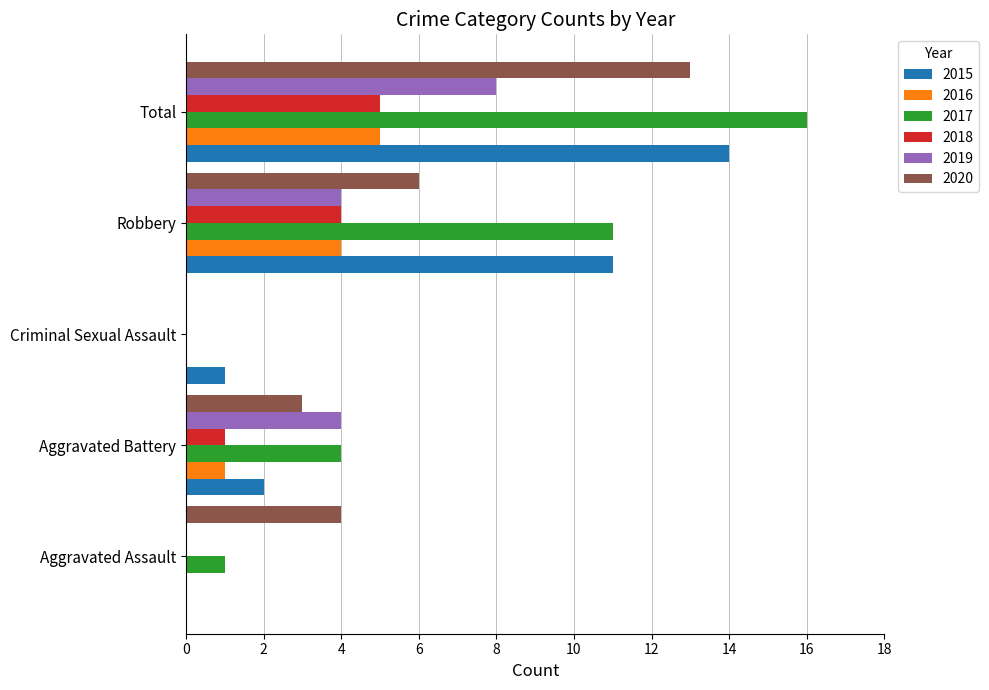

Which series changed the most between Robbery and Total?

2020